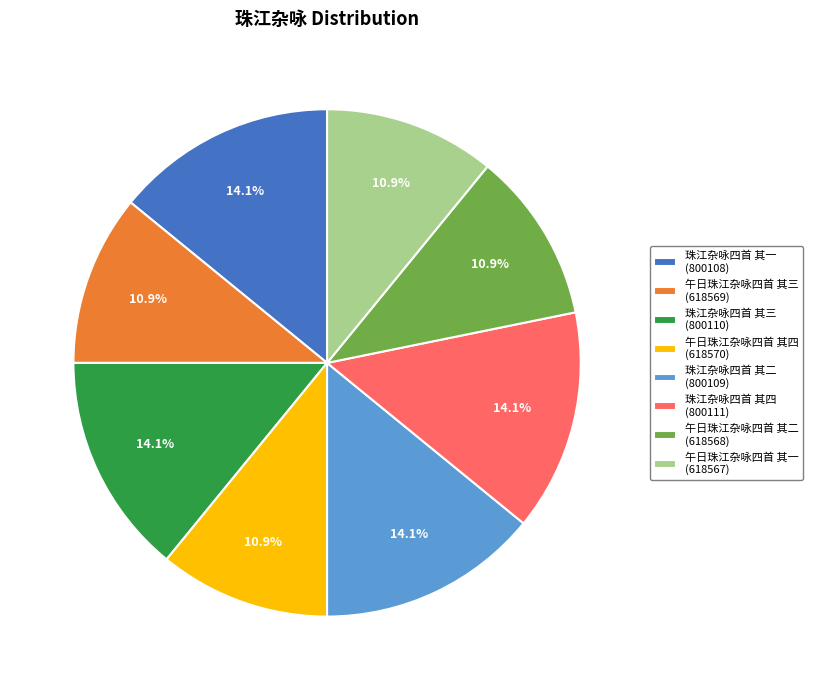

Approximately how many times larger is the value at 午日珠江杂咏四首 其四 (618570) compared to 午日珠江杂咏四首 其三 (618569)?

1.0